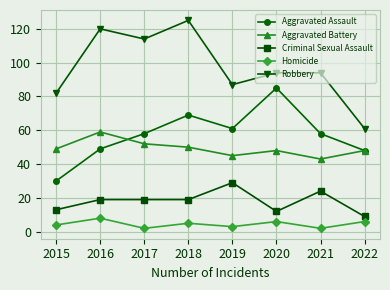

What value does the Robbery series have at 2022?

61